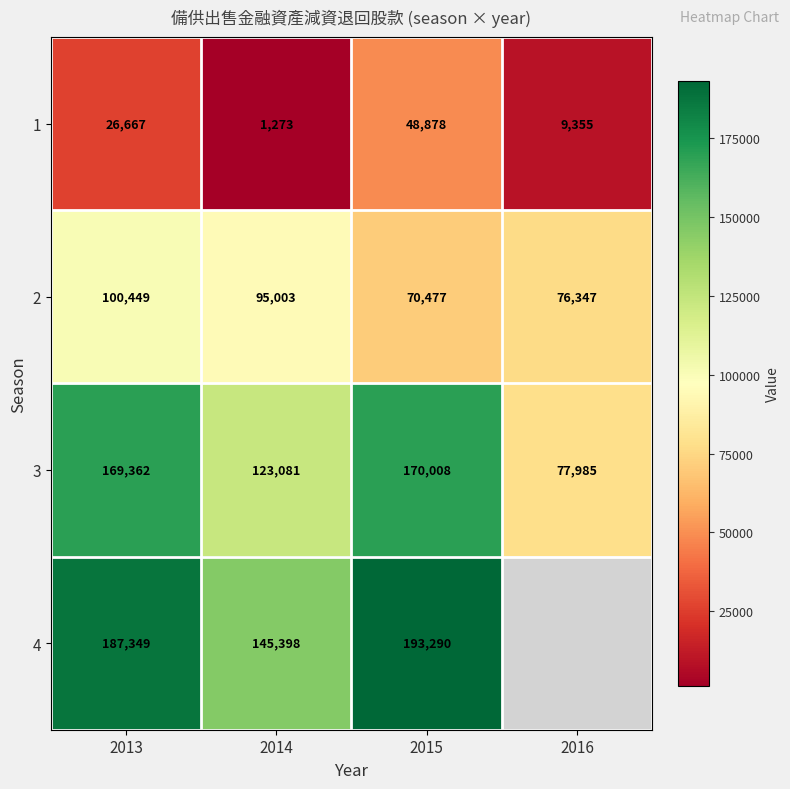

The value of 4 at 2015 is 193290. True or false?

True